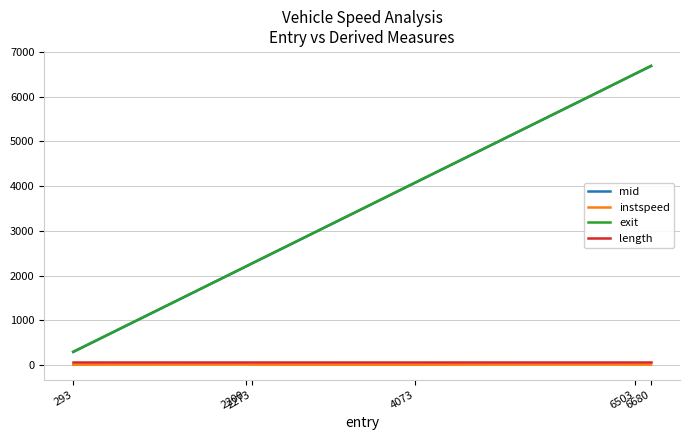

True or false: length and mid cross at least once.

False